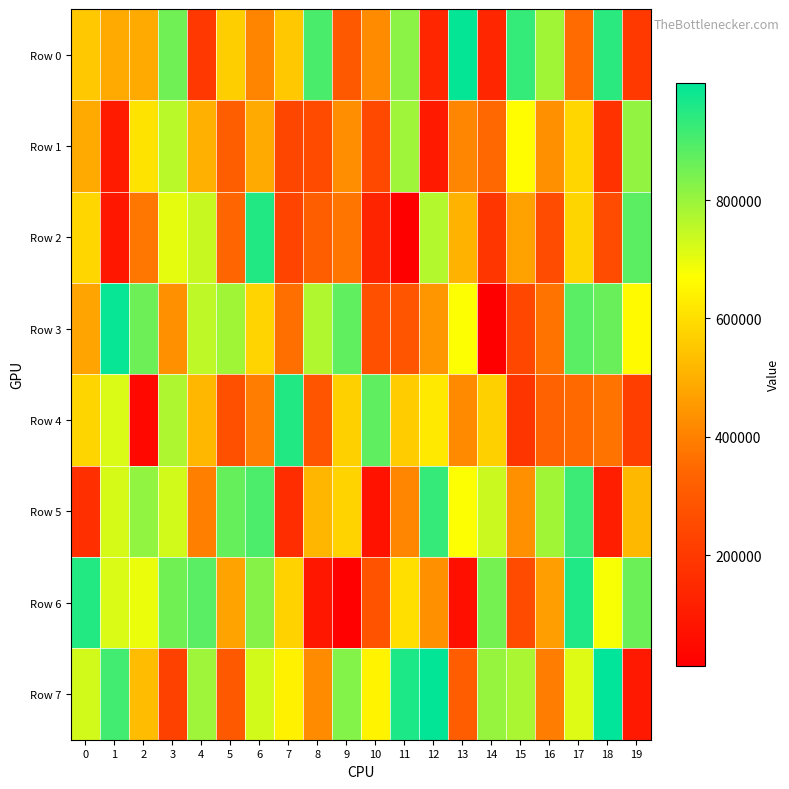

How many categories are shown in the chart?

20